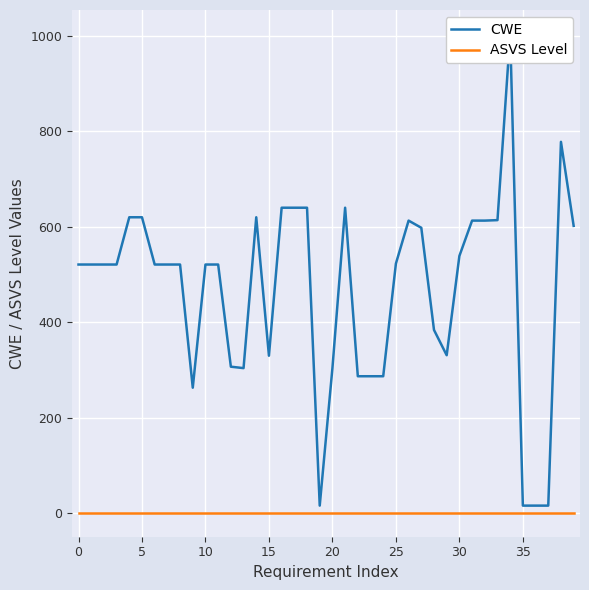

True or false: CWE and ASVS Level cross at least once.

False